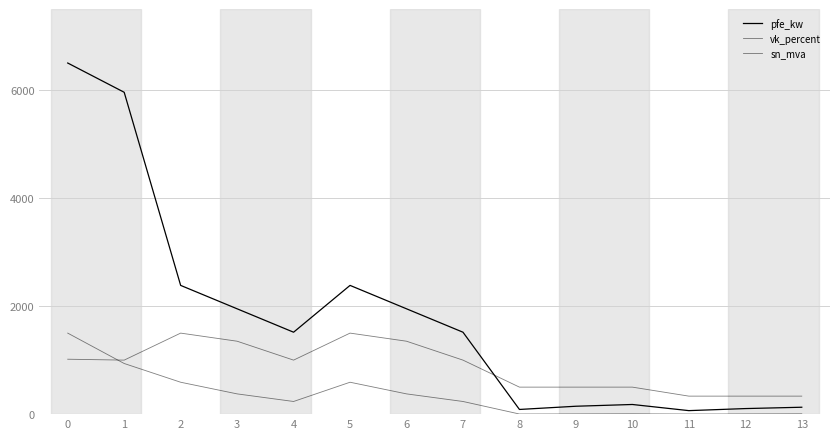

How many lines are shown in the chart?

3